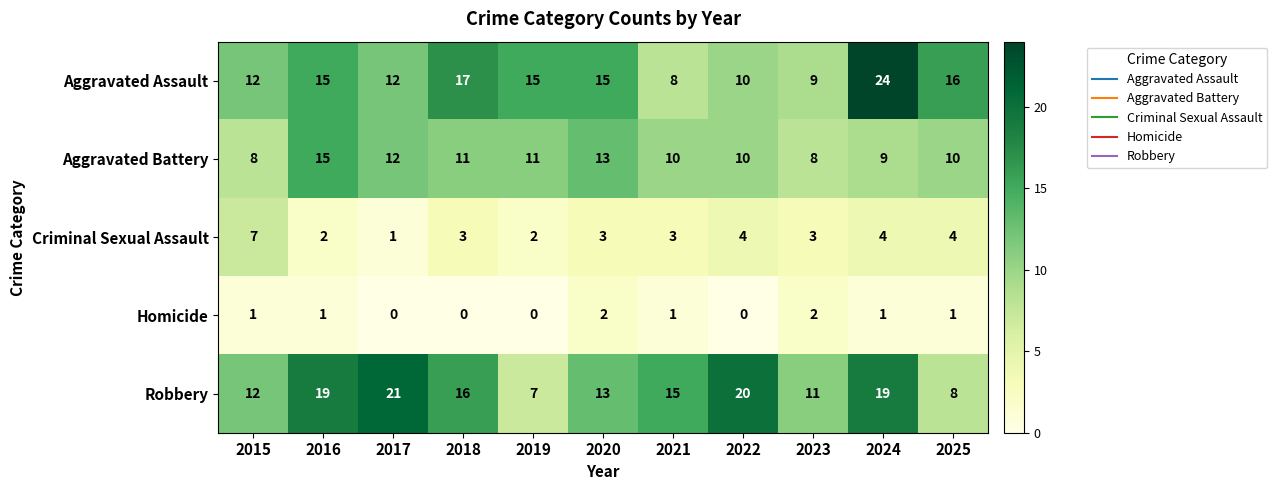

What is the average value of the Aggravated Assault series?

14